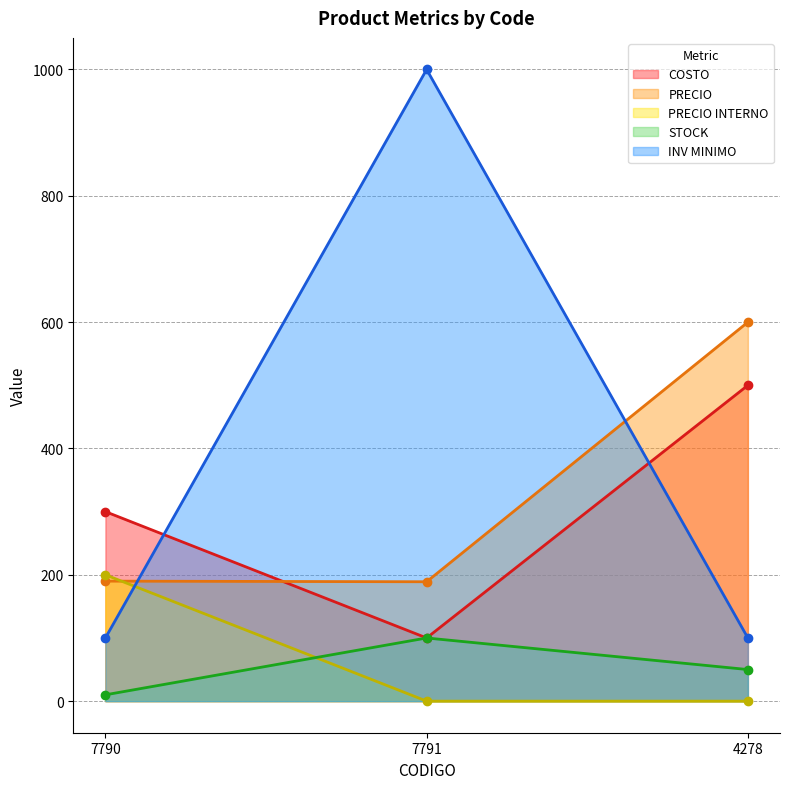

What is the sum of all STOCK values?

160